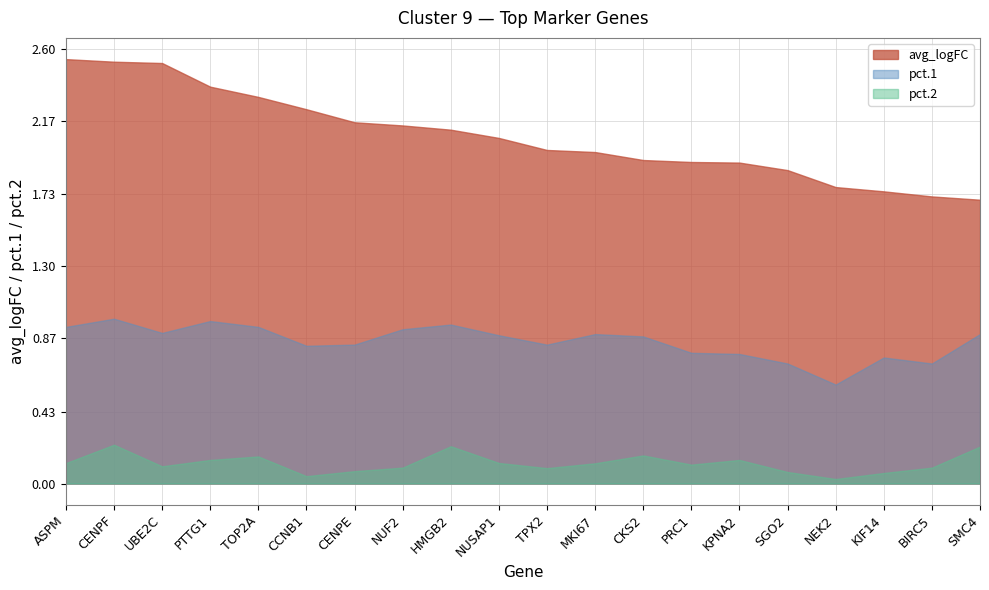

What is the label of the 8th point from the right?

CKS2